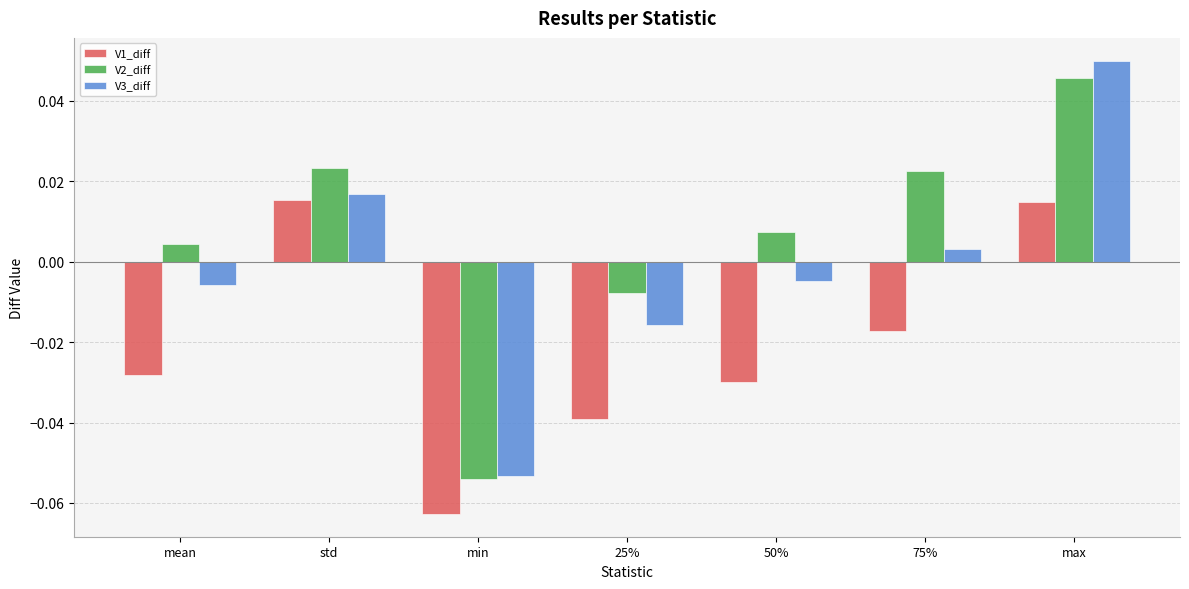

Where is V2_diff nearest to the value 0?

mean